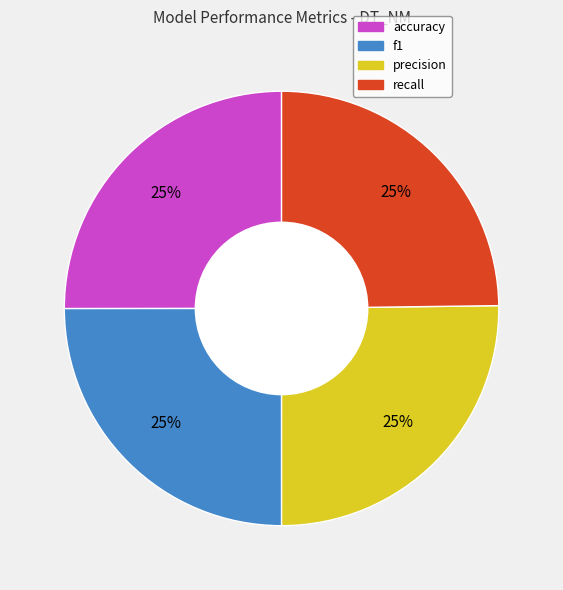

True or false: precision accounts for 14% of the total.

False